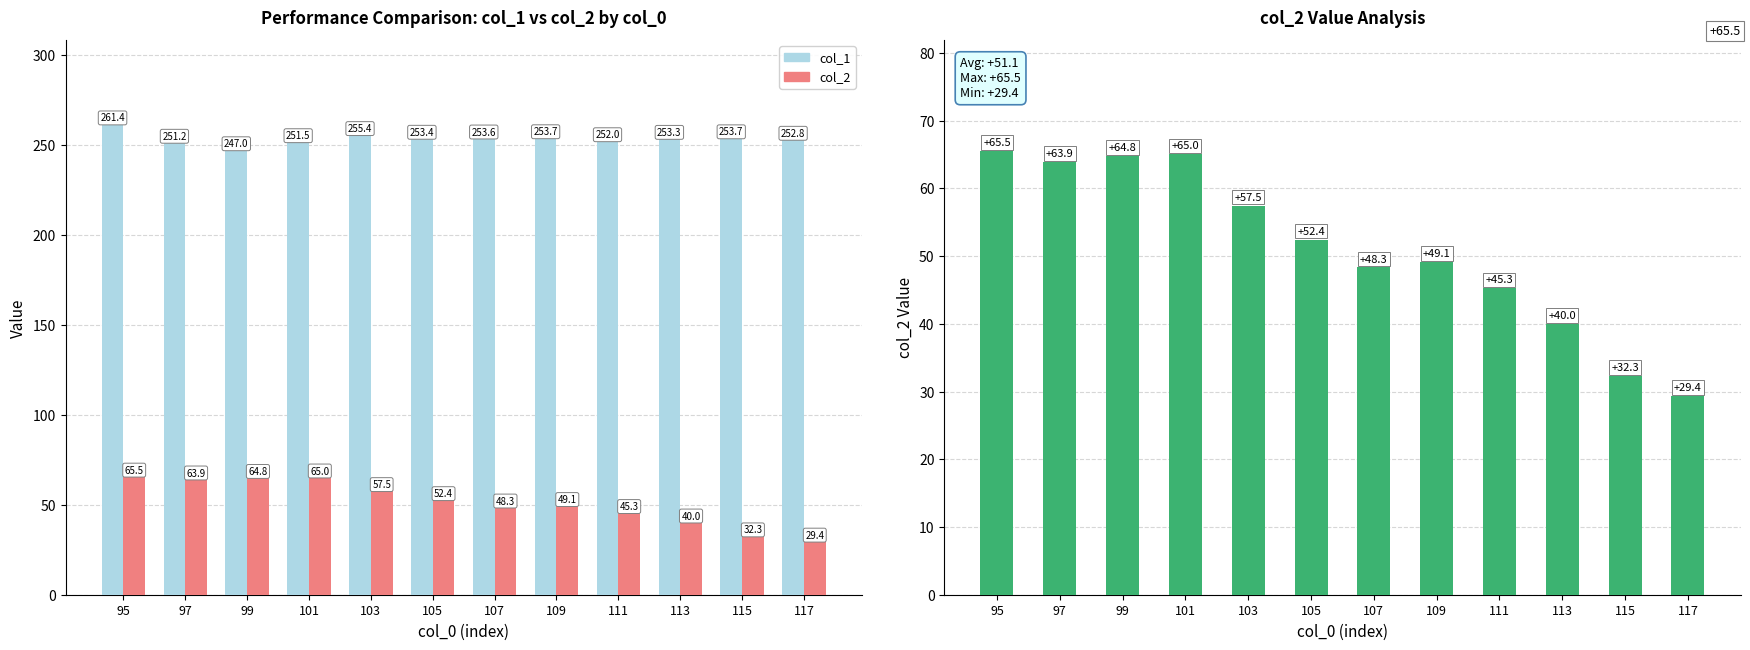

How many bars are there in each group?

2